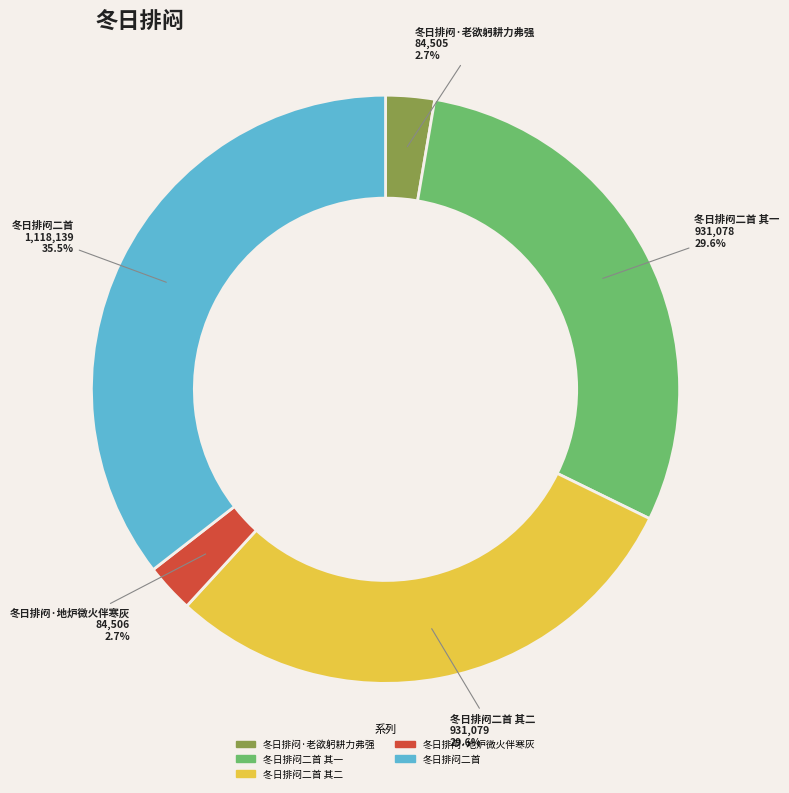

How many segments does this pie chart have?

5